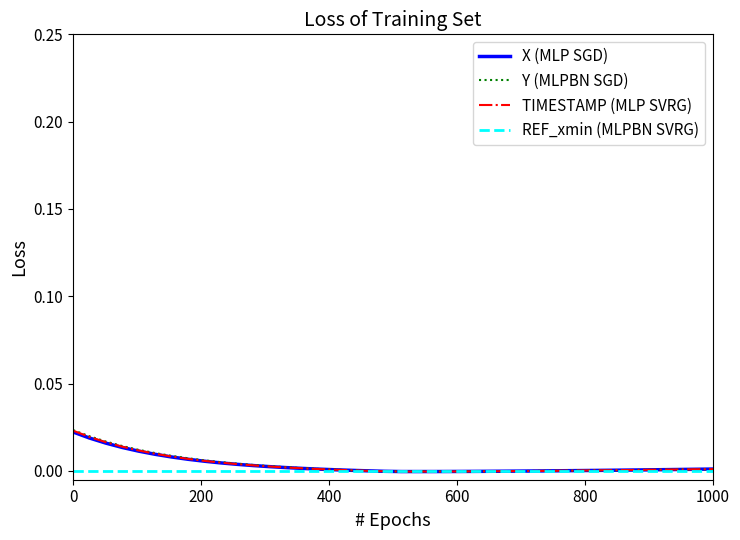

Which series has the widest spread of values?

Y (MLPBN SGD)